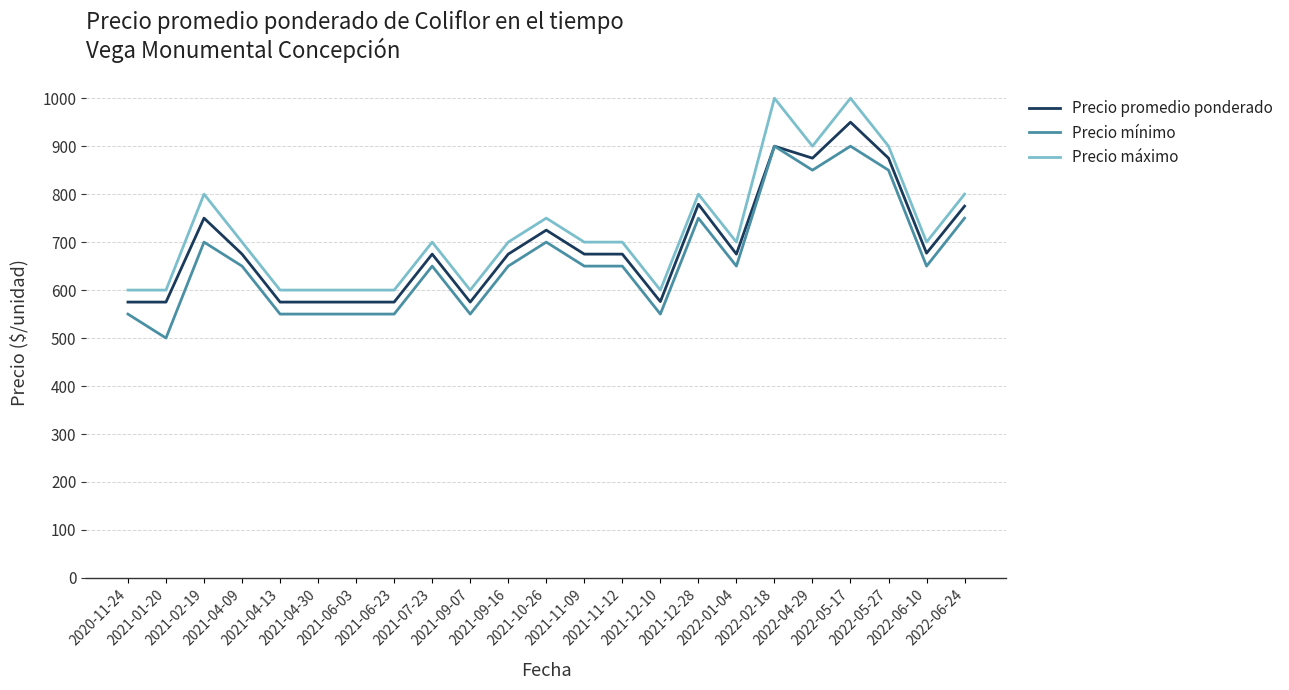

What is the total value across all series at 2022-06-10?

2027